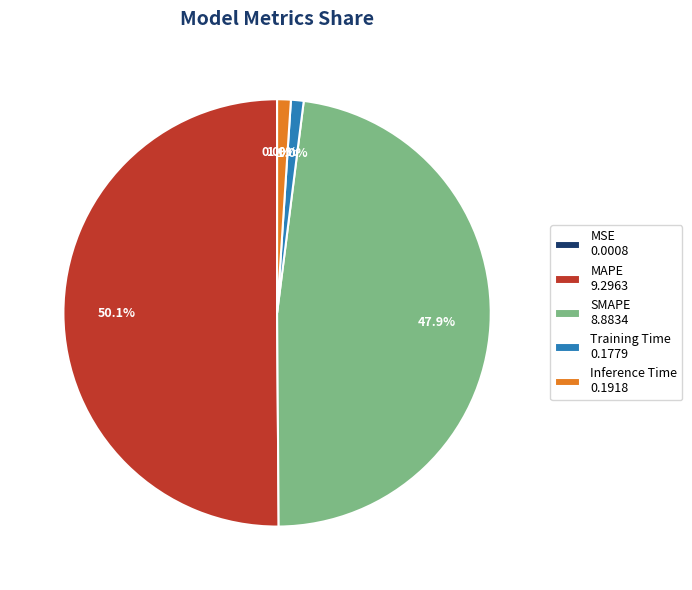

Which slice represents more than half of the pie?

MAPE